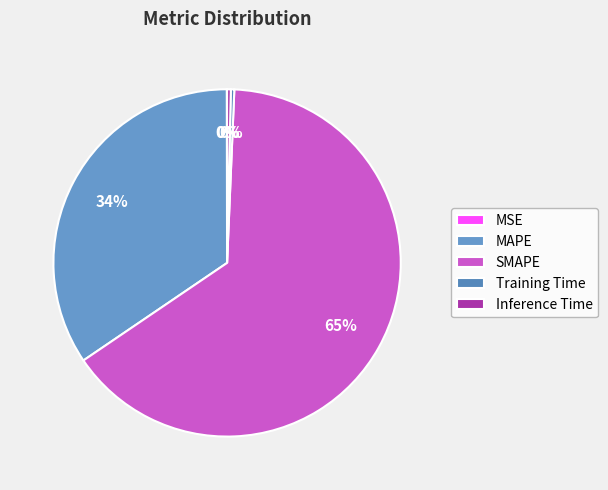

Combined, what portion of the pie is Training Time and SMAPE?

65.2%